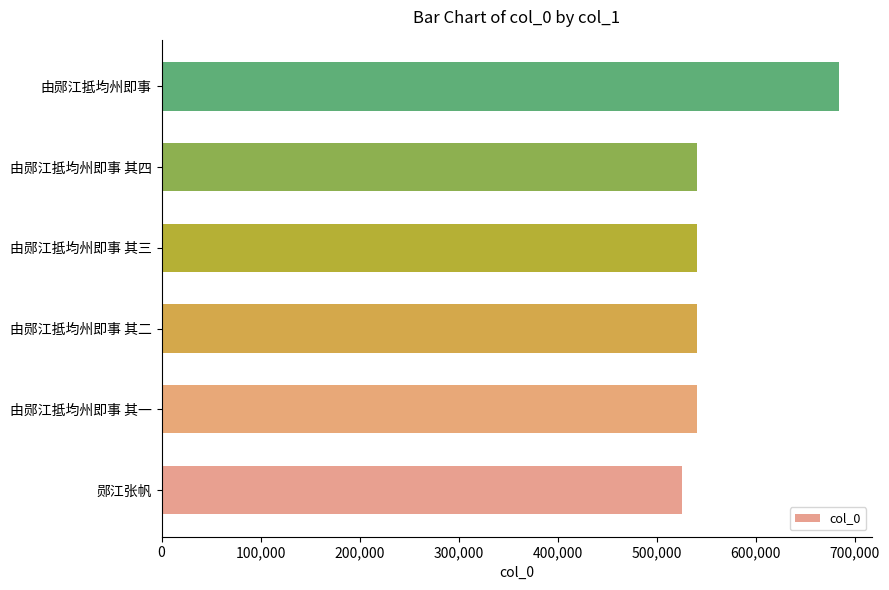

What is the sum of the values at 郧江张帆 and 由郧江抵均州即事 其一?

1066043